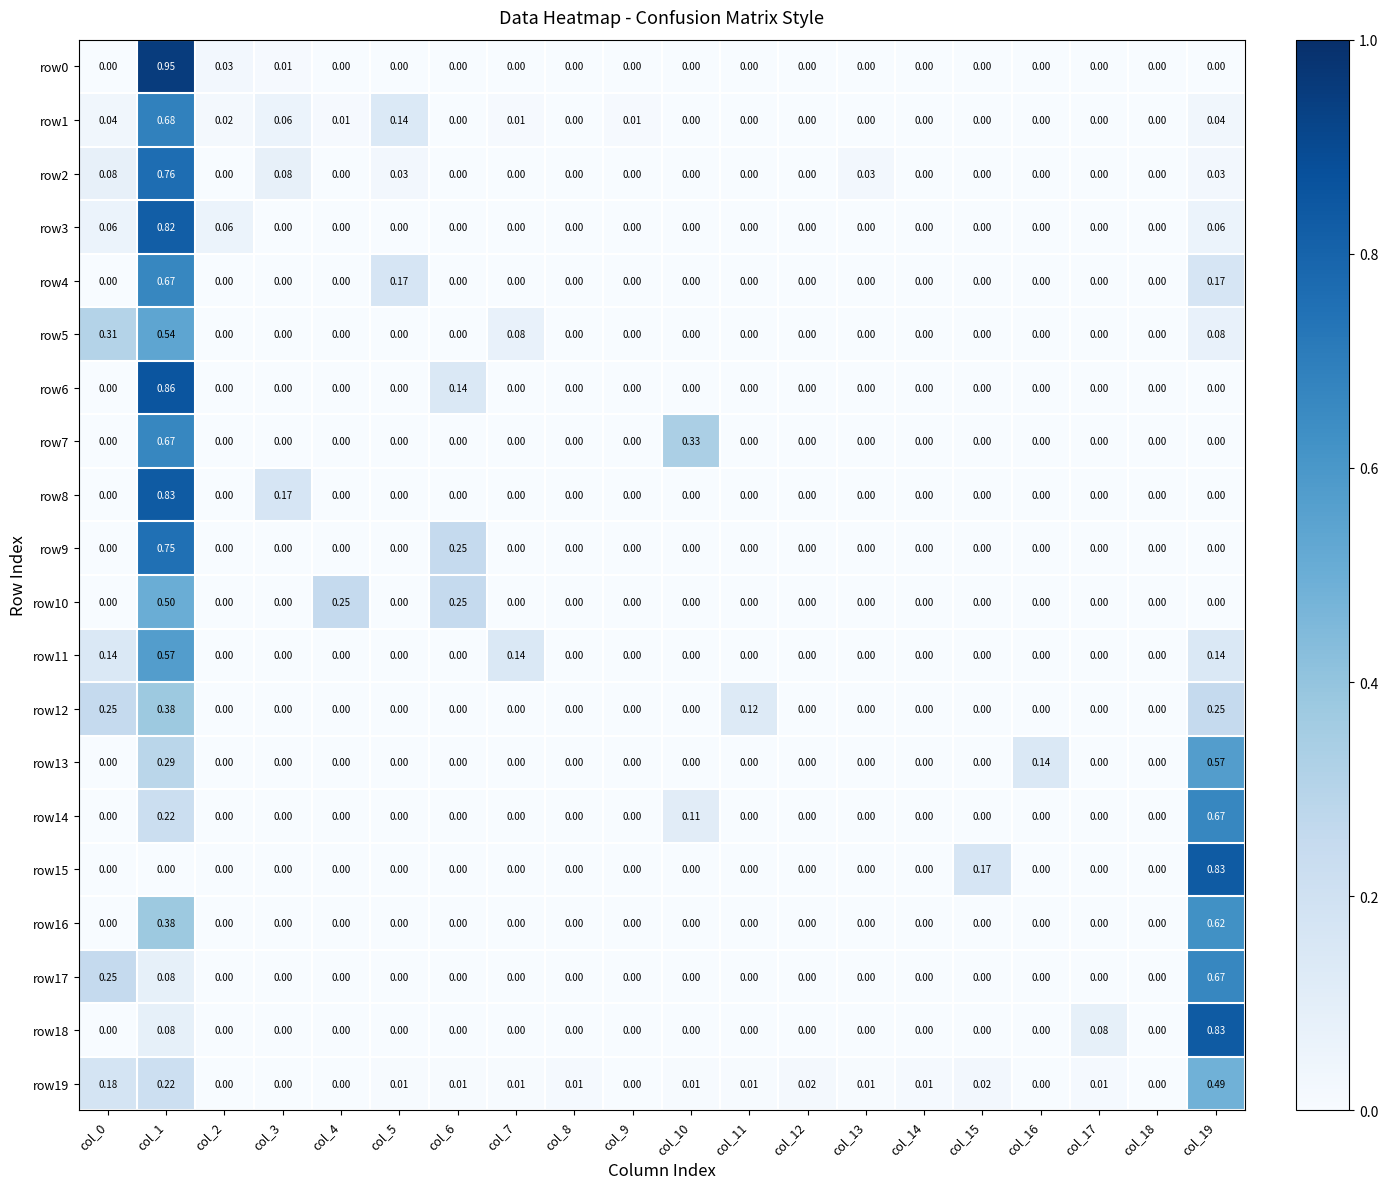

Which series changed the most between col_0 and col_16?

row5